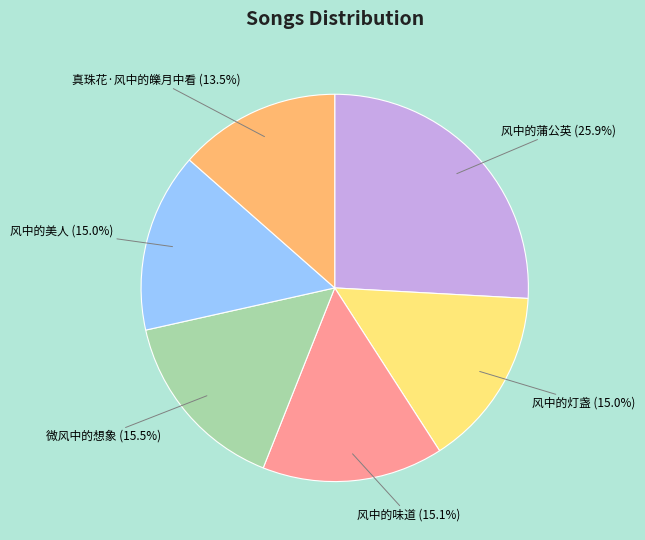

Is there a majority slice in this chart?

No